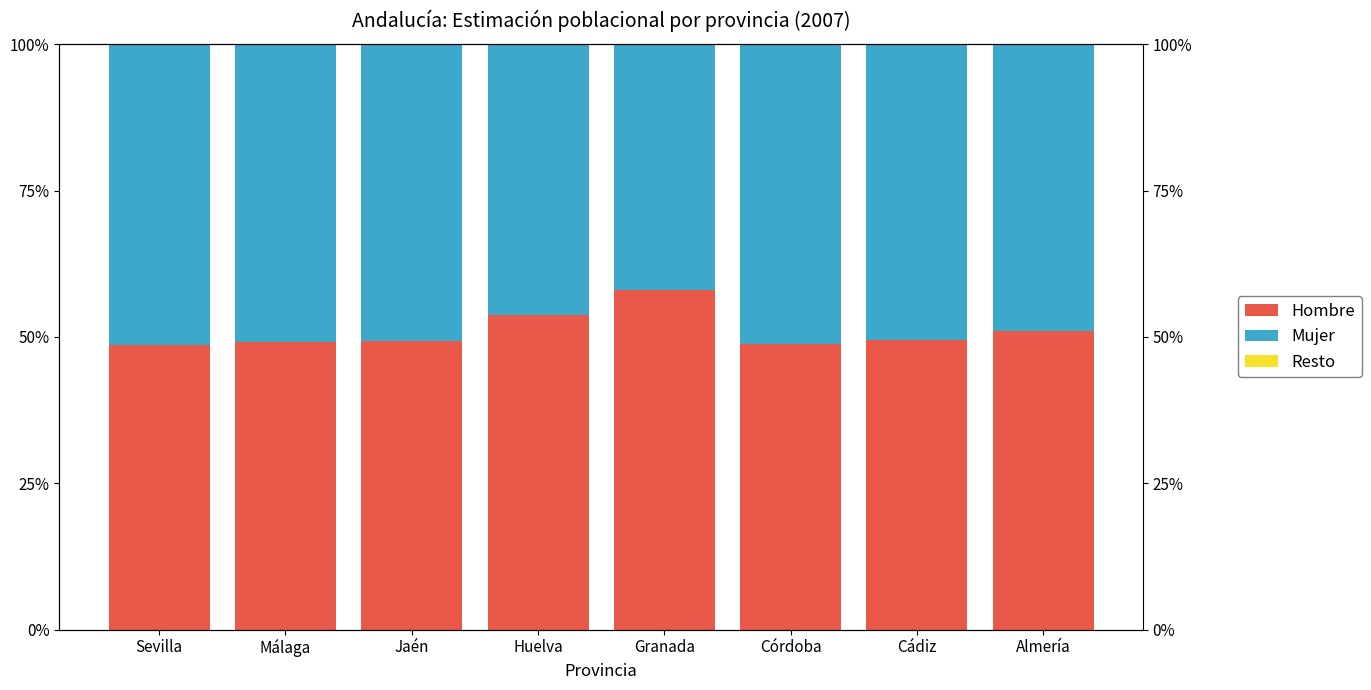

What position from the left is Huelva?

4